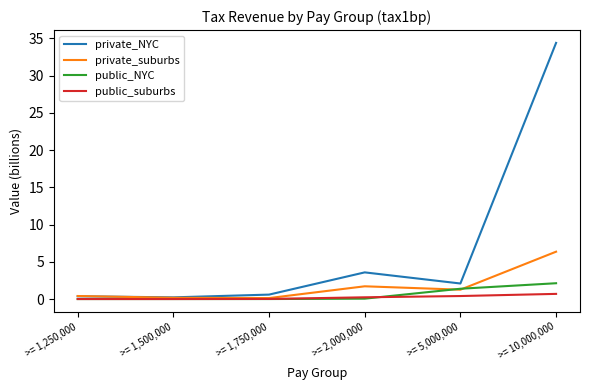

True or false: private_suburbs has more than 2 interior local peaks.

False